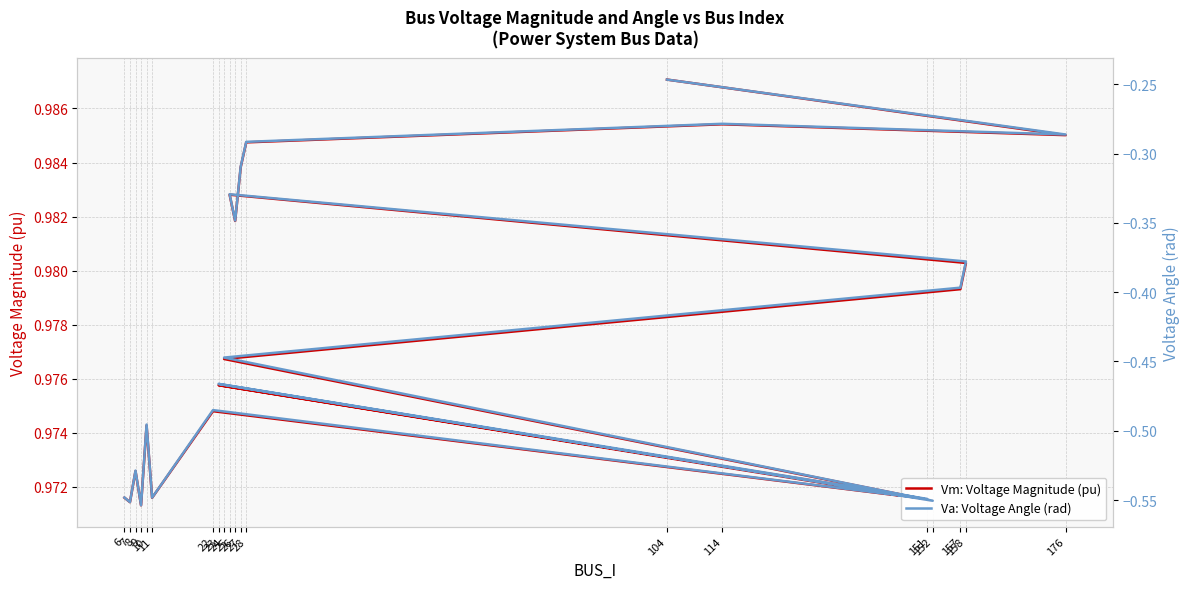

What is the average value of the Va: Voltage Angle (rad) series?

-0.4